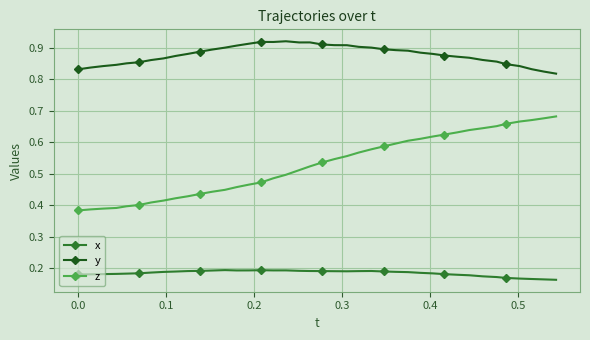

True or false: z and y intersect in this chart.

False